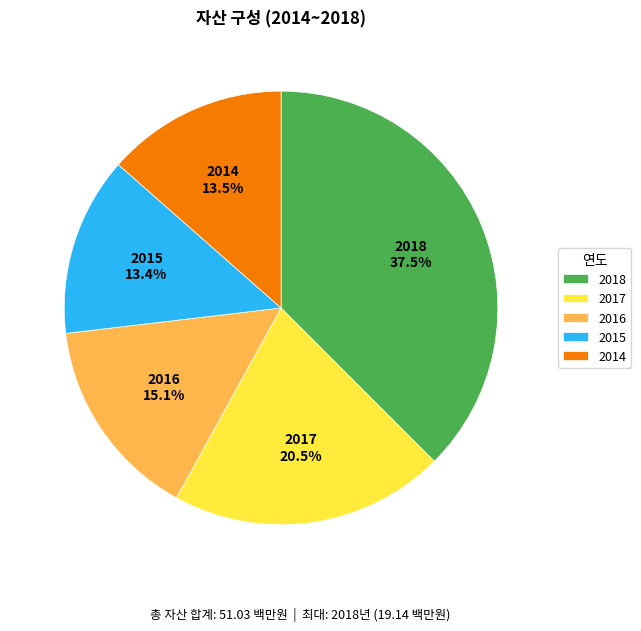

What portion of the pie excludes 2016?

84.9%